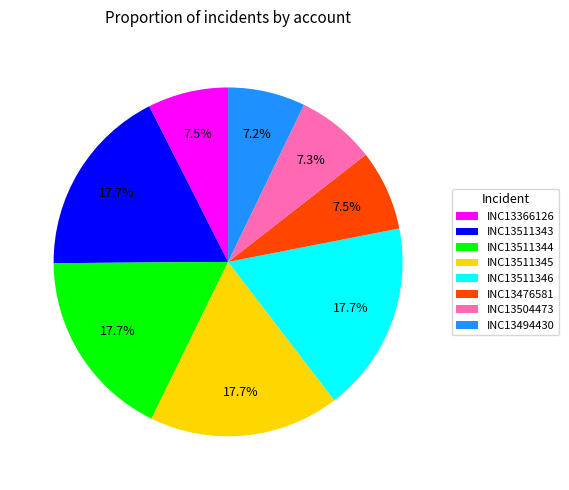

How many segments does this pie chart have?

8